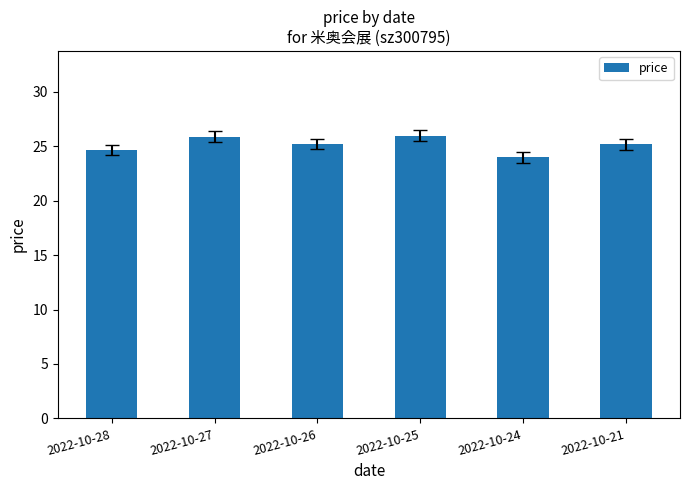

What is the minimum value shown in the chart?

24.0